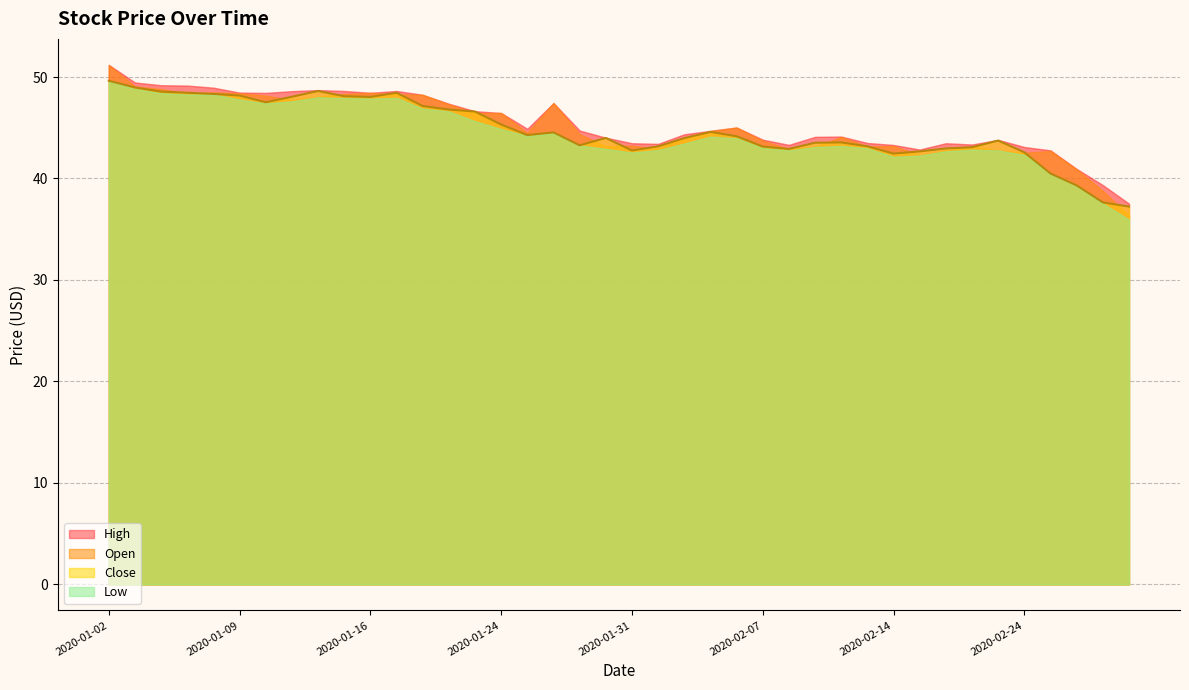

What is the label of the 30th point from the left?

2020-02-13